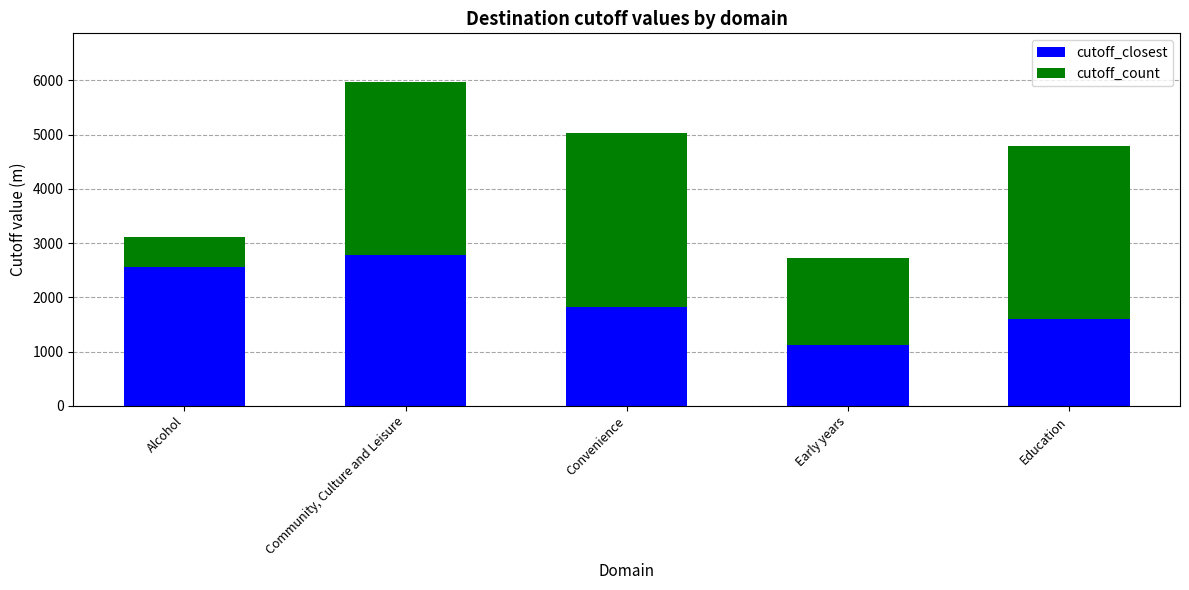

Reading right to left, transcribe the values for cutoff_closest.

1600	1120	1828	2773	2560